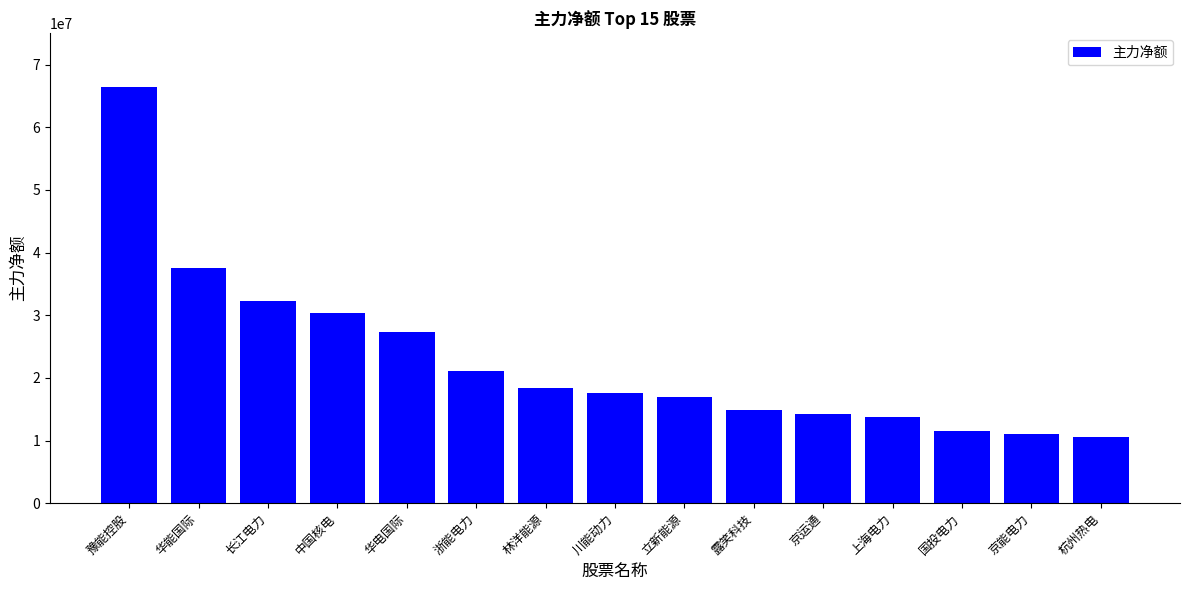

How many data points does each series have?

15